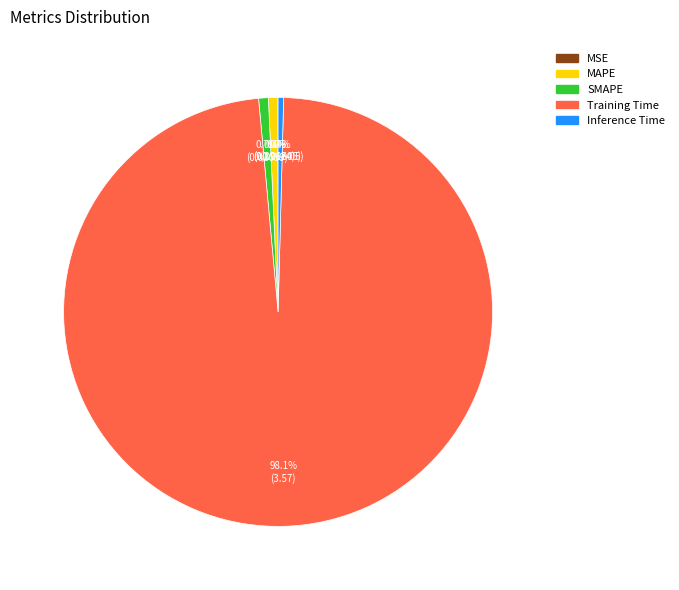

What is the largest slice in the pie chart?

Training Time